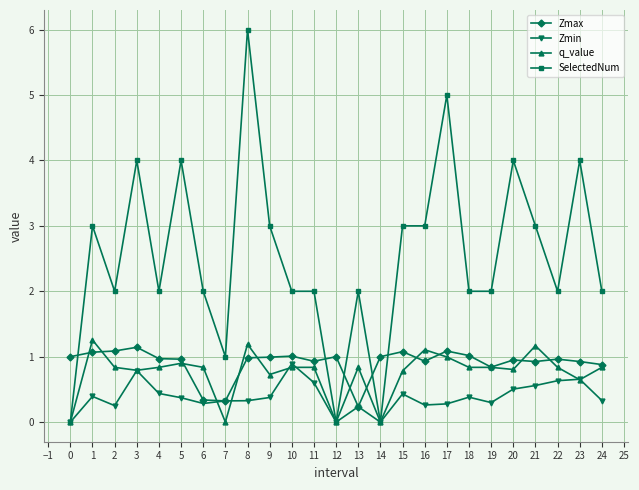

True or false: Zmax and SelectedNum cross at least once.

True